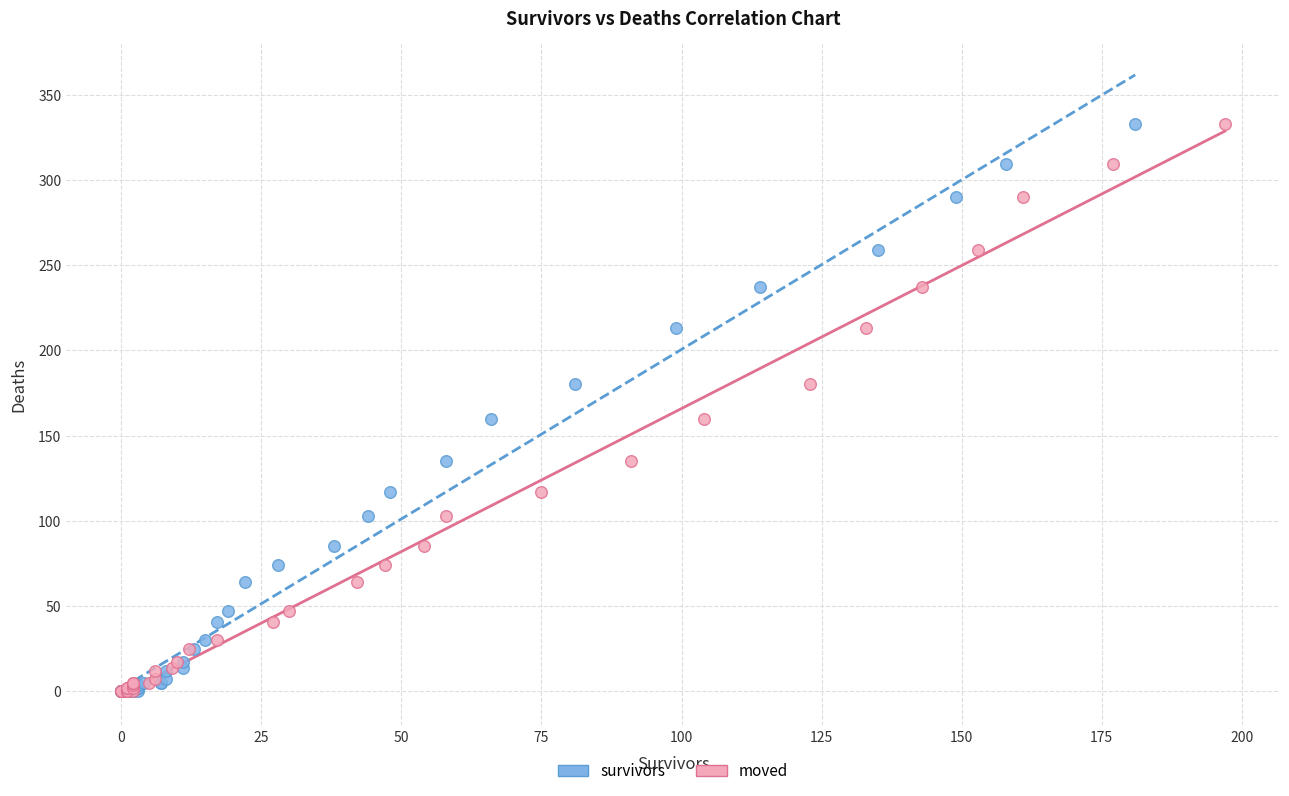

What are all the series names shown in the legend?

survivors, moved